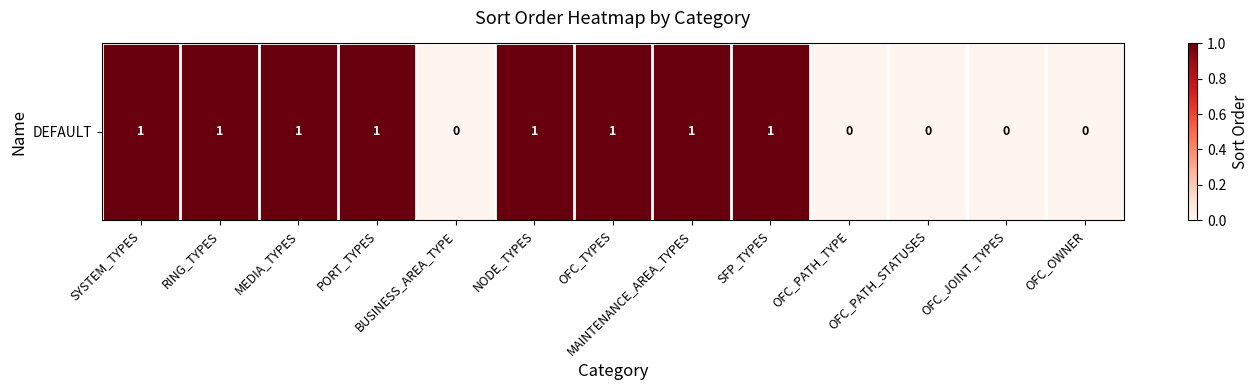

Which has a higher value, NODE_TYPES or OFC_JOINT_TYPES?

NODE_TYPES